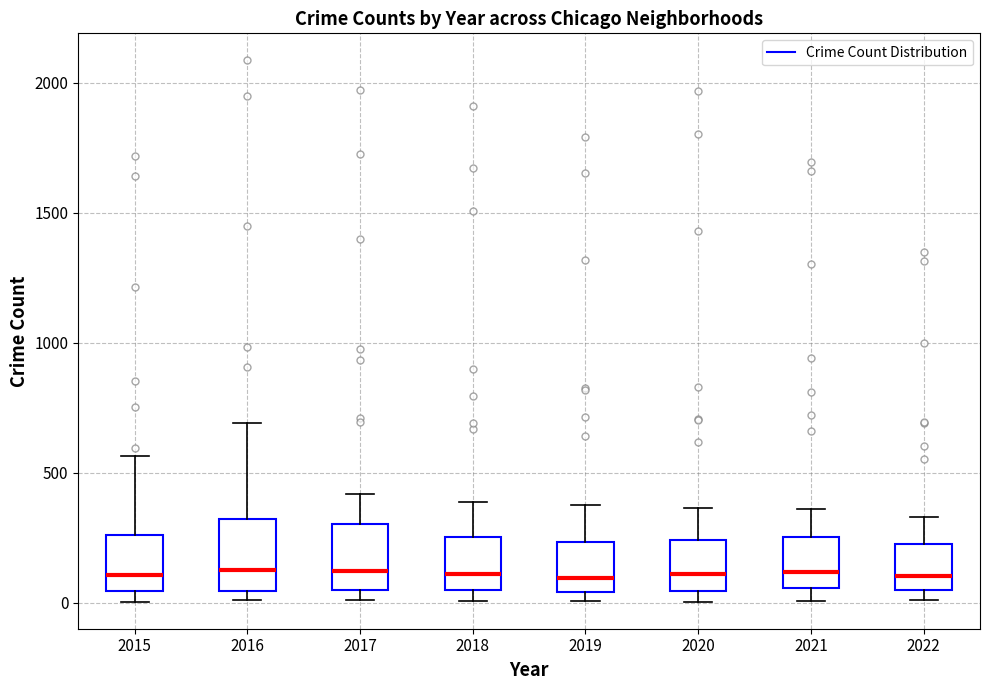

Reading left to right, transcribe this box plot: for each box, give where its median line is, the range the box spans, and where its two whiskers end, as read against the y-axis. The values are not printed on the chart, so give them approximately, as read against the axis.

2015: median 100, box 50 to 250, whiskers 0 to 550
2016: median 150, box 50 to 300, whiskers 0 to 700
2017: median 100, box 50 to 300, whiskers 0 to 400
2018: median 100, box 50 to 250, whiskers 0 to 400
2019: median 100, box 50 to 250, whiskers 0 to 400
2020: median 100, box 50 to 250, whiskers 0 to 350
2021: median 100, box 50 to 250, whiskers 0 to 350
2022: median 100, box 50 to 250, whiskers 0 to 350